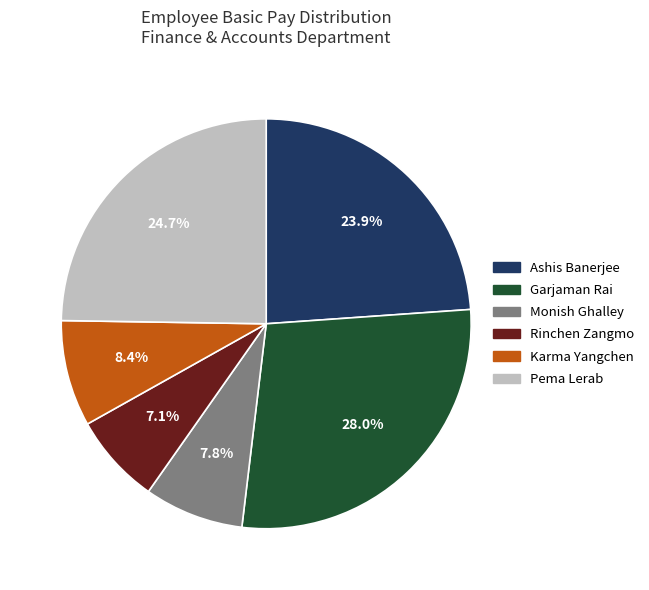

Rank the categories by value from highest to lowest.

Garjaman Rai, Pema Lerab, Ashis Banerjee, Karma Yangchen, Monish Ghalley, Rinchen Zangmo